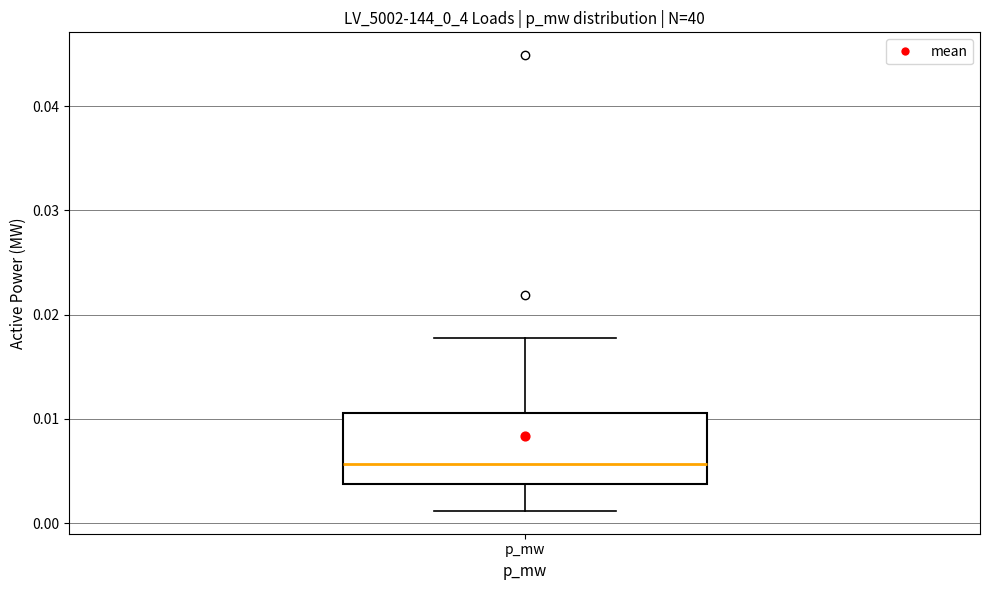

Where does the lower whisker of the box for p_mw end on the y-axis? The values are not printed on the chart, so give them approximately, as read against the axis.

0.001